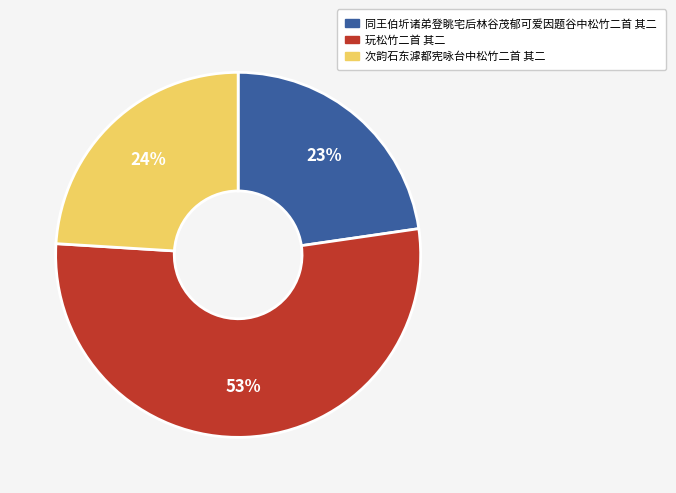

To the nearest percent, what portion does 同王伯圻诸弟登眺宅后林谷茂郁可爱因题谷中松竹二首 其二 represent?

23%